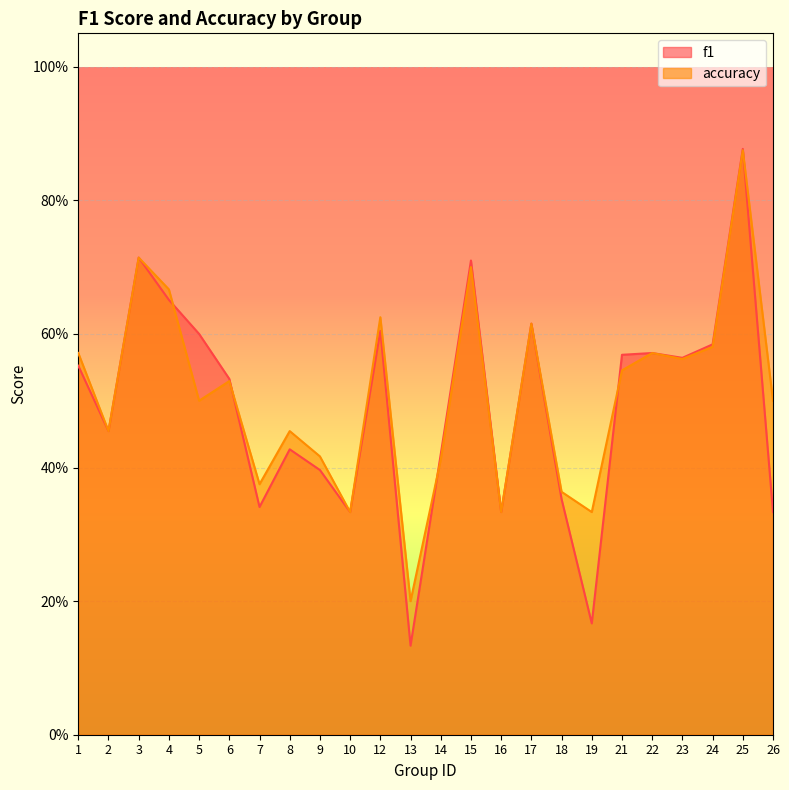

True or false: f1 has more than 0 points higher than both neighbors.

True